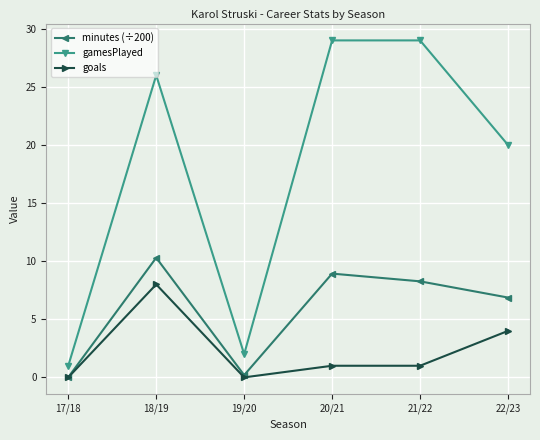

What is the value of the gamesPlayed point at the 2nd from the left?

26.0